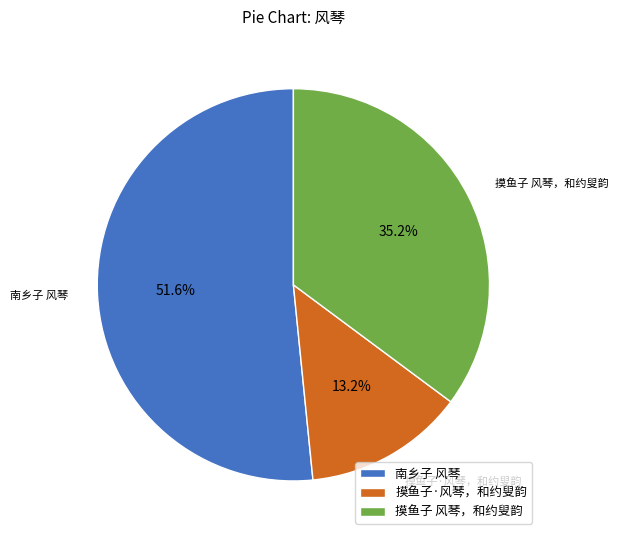

What is the smallest slice in the pie chart?

摸鱼子·风琴，和约叟韵